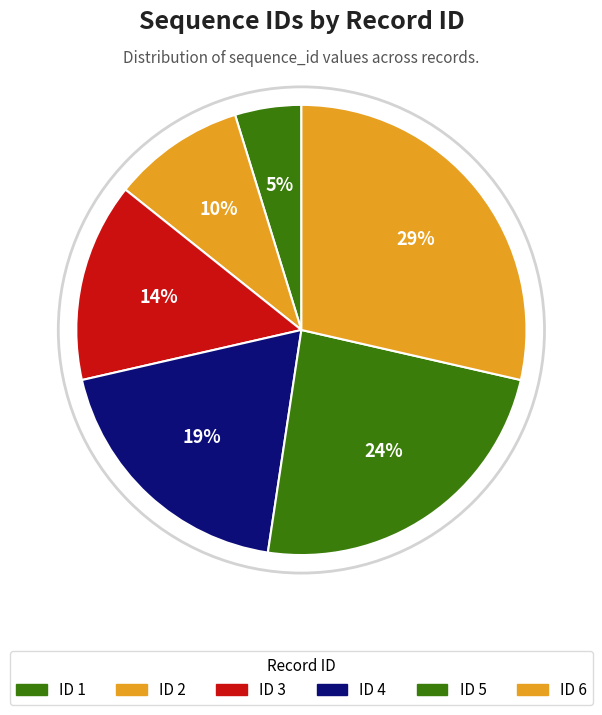

To the nearest percent, what is the difference between the largest and smallest slice percentages?

24%